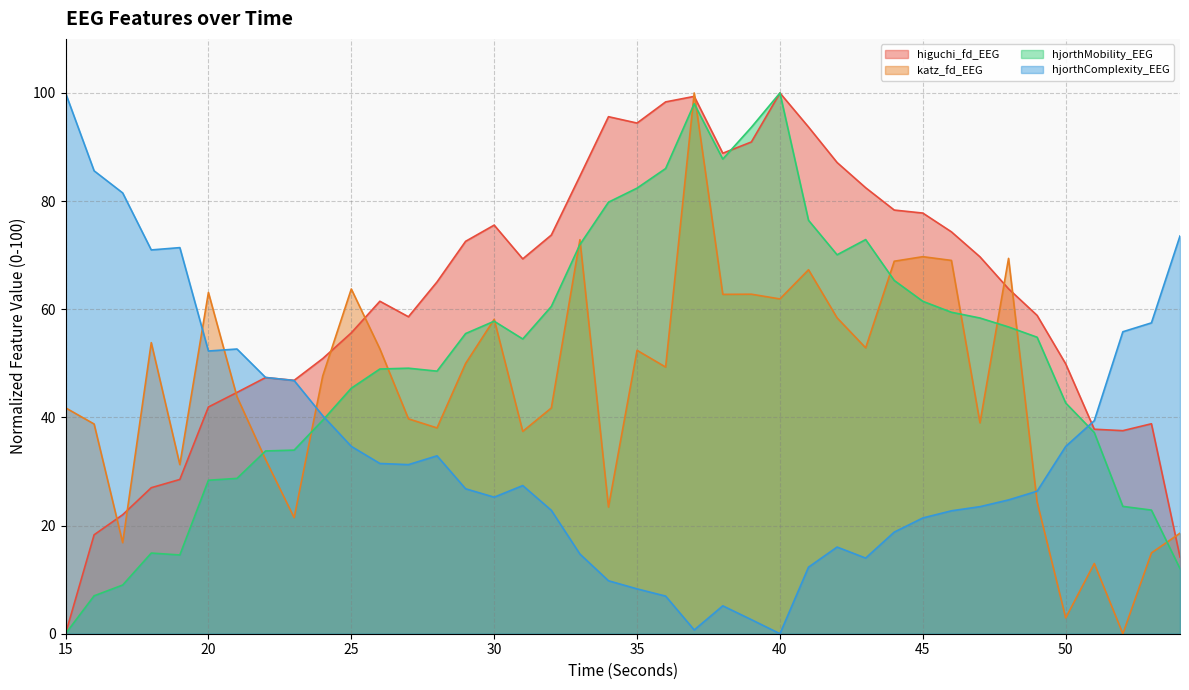

Is it true that higuchi_fd_EEG equals 62.1 at 52?

False